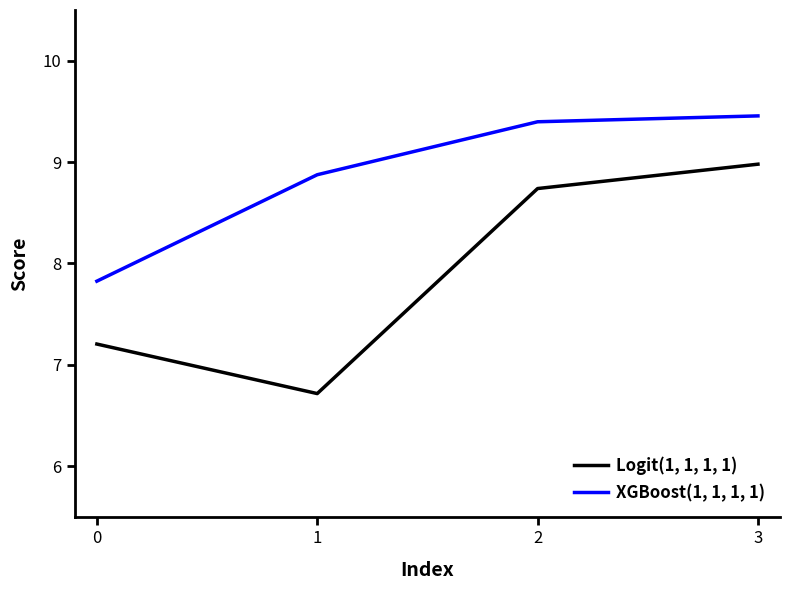

How many lines are shown in the chart?

2